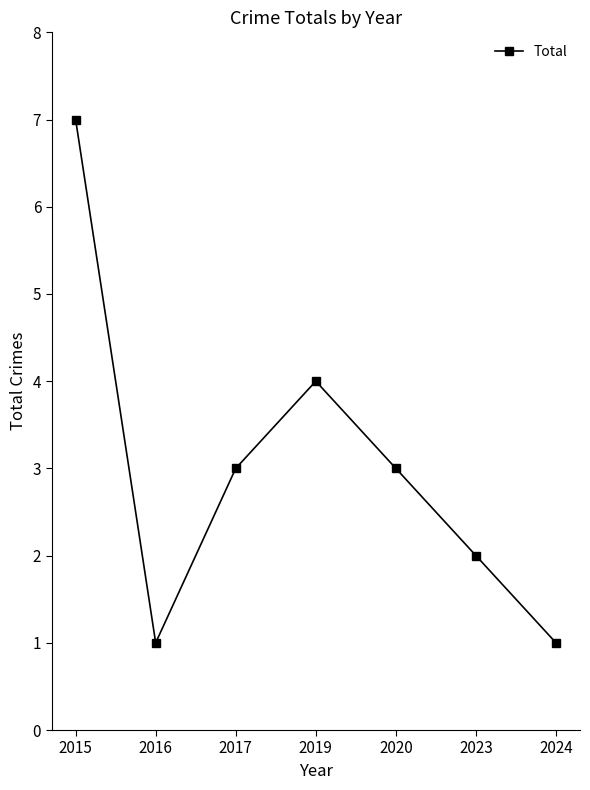

What is the difference between the maximum and second lowest values?

6